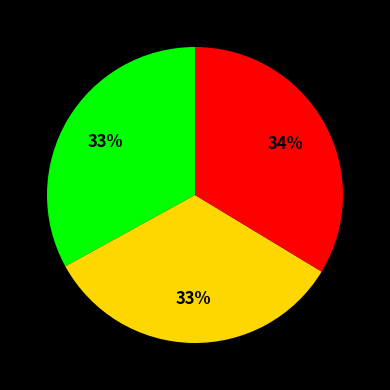

Is there any slice that represents more than half of the pie?

No